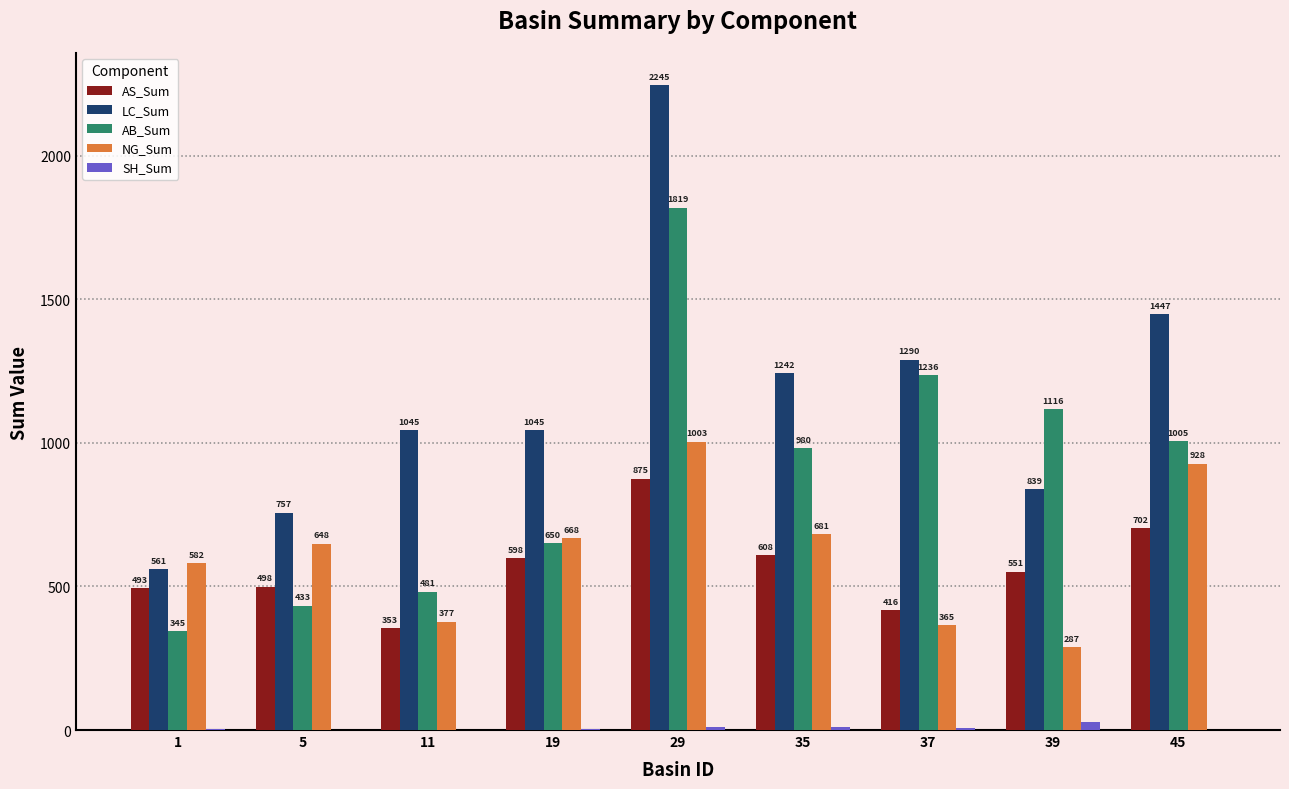

Is the value of SH_Sum at 29 greater than the value of LC_Sum at 29?

No